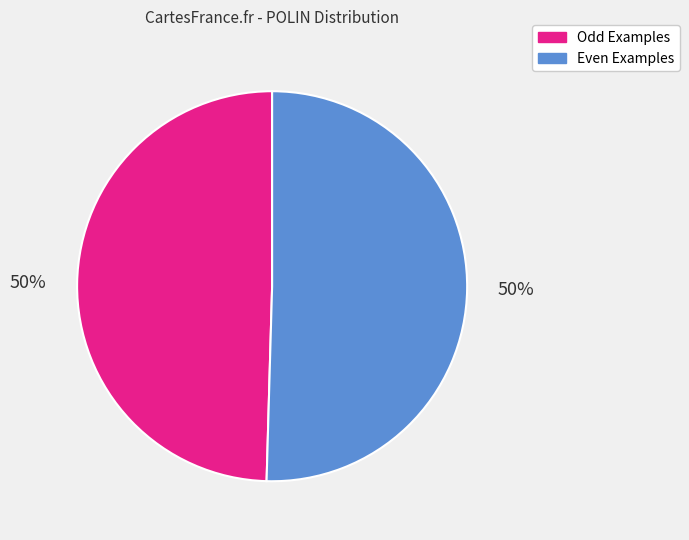

To the nearest percent, what is the average slice percentage?

50%